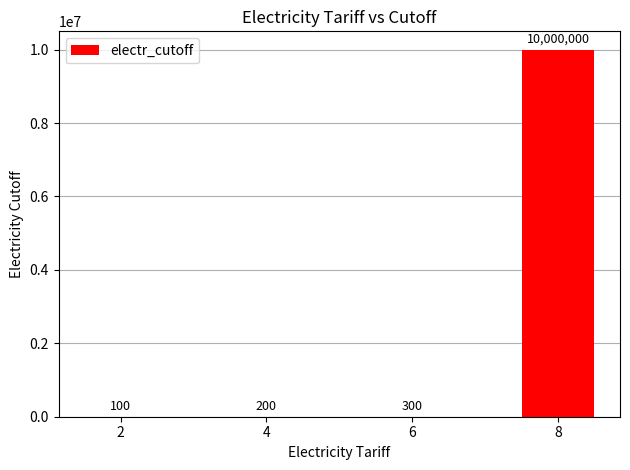

Is it true that the value at 8 is 16904509?

False